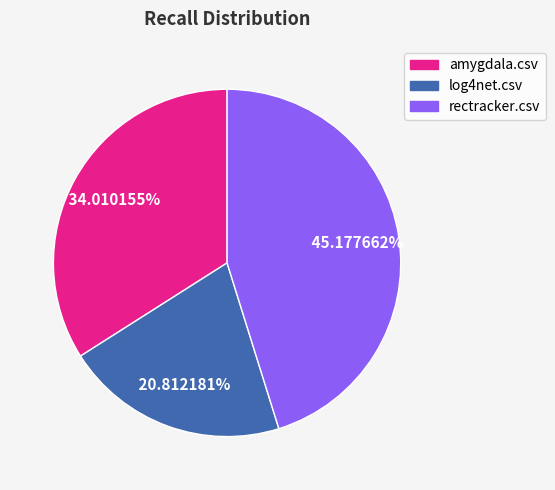

Do amygdala.csv and rectracker.csv together represent more than half of the pie?

Yes